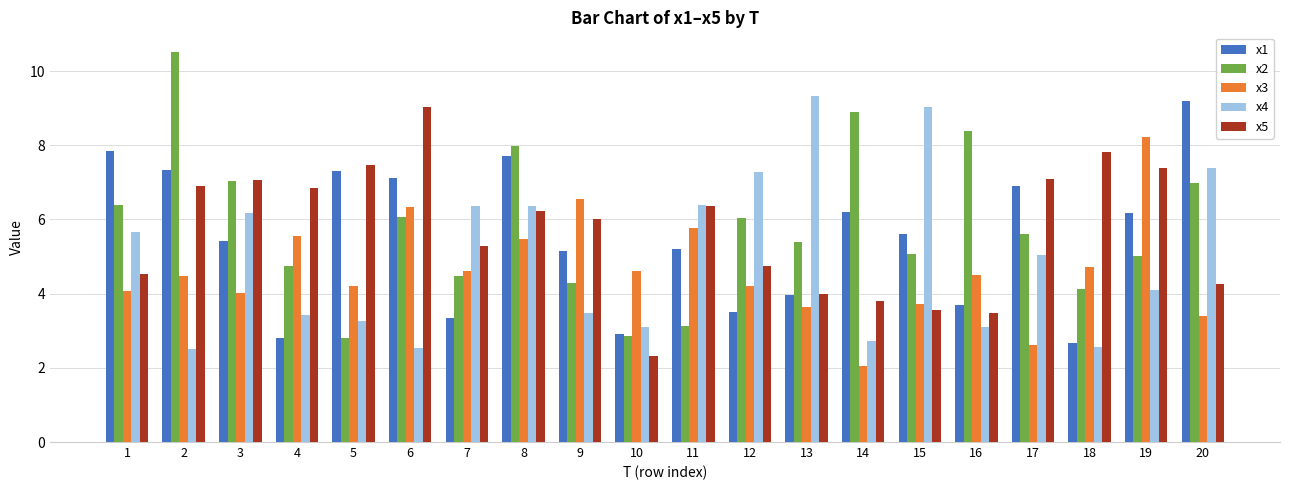

Rank the series at 15 from lowest to highest value.

x5, x3, x2, x1, x4